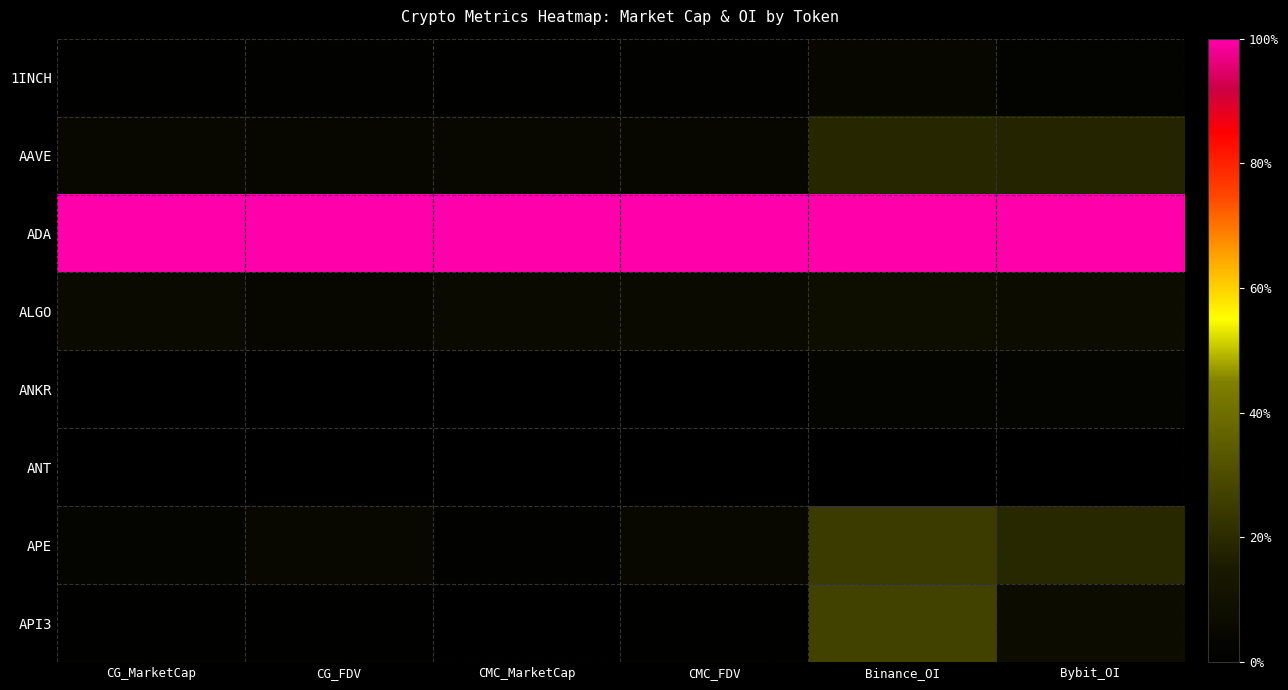

Between CG_MarketCap and CMC_MarketCap, which series saw the biggest shift?

APE